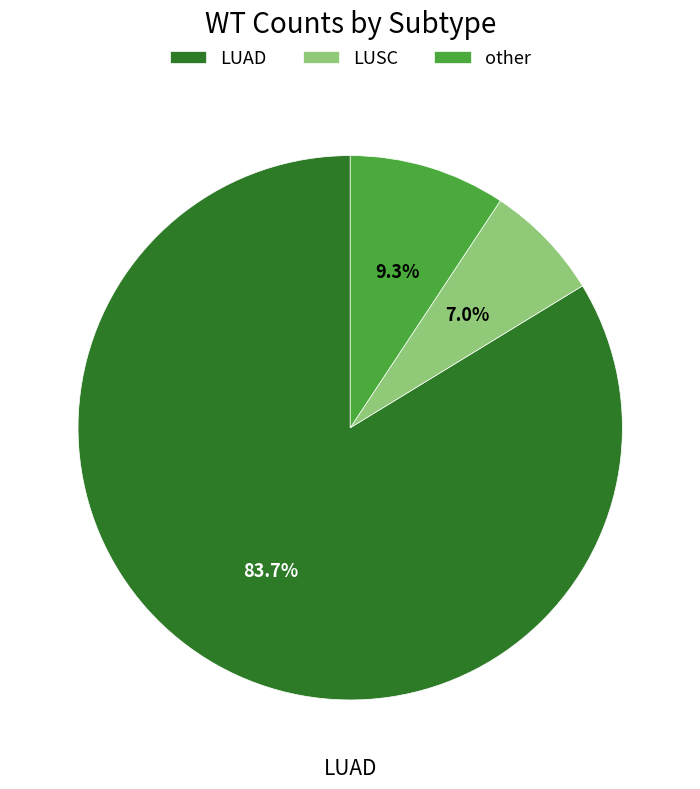

To the nearest percent, what portion does other represent?

9%